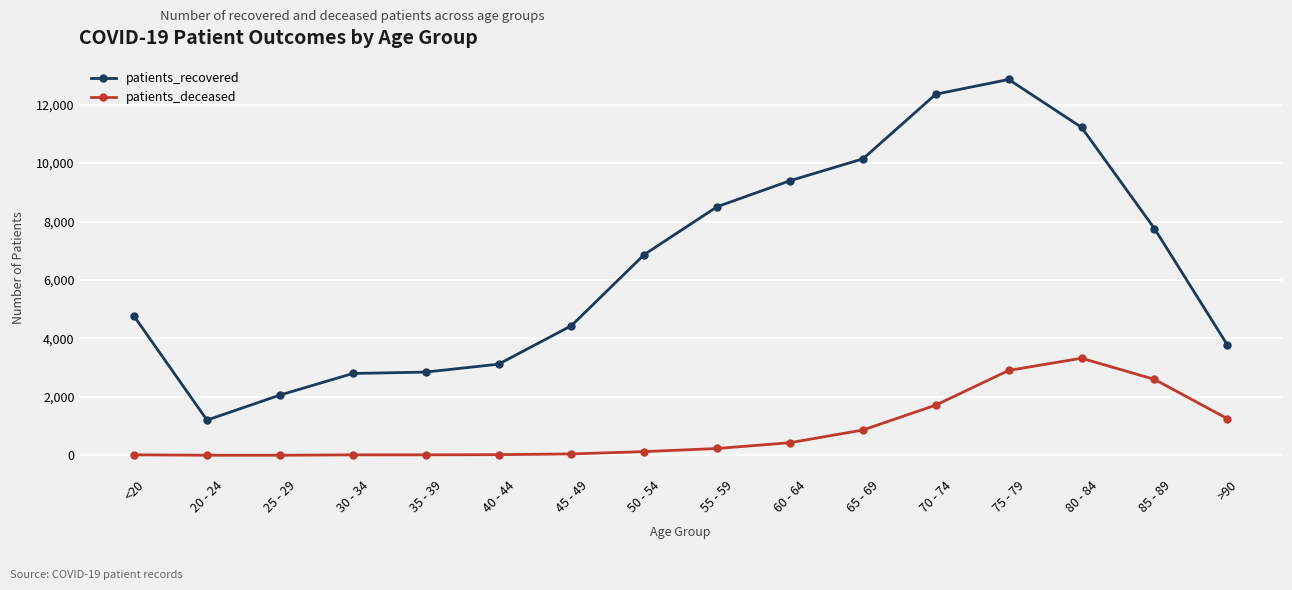

What is the highest value of the patients_recovered series?

12861